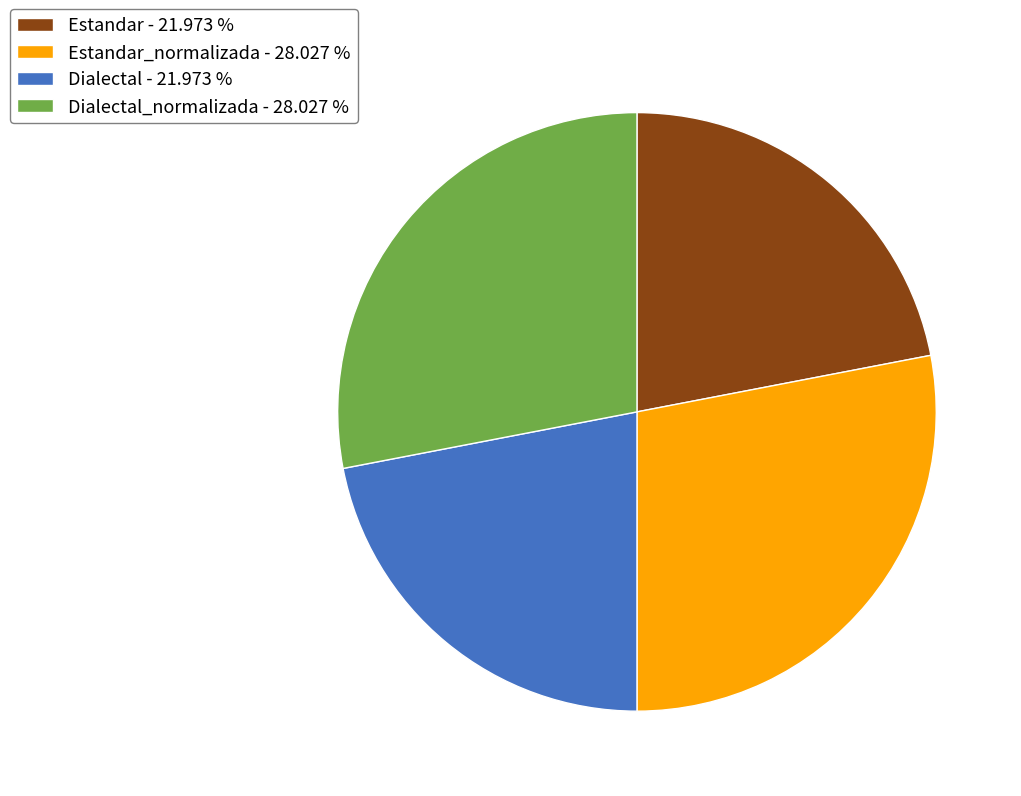

What is the ratio of the value at Dialectal - 21.973 % to the value at Estandar_normalizada - 28.027 %?

0.8